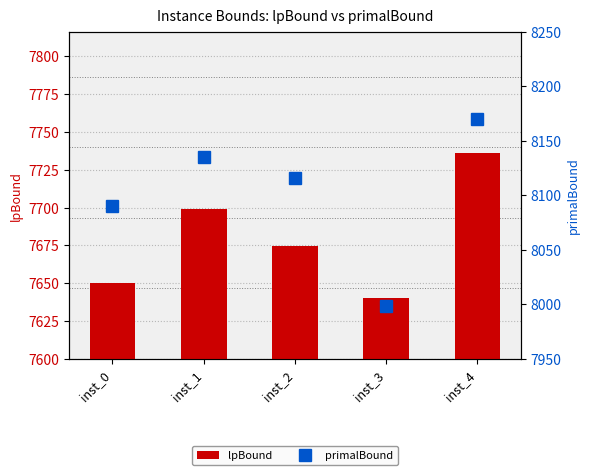

Which series changed the most between inst_0 and inst_4?

lpBound